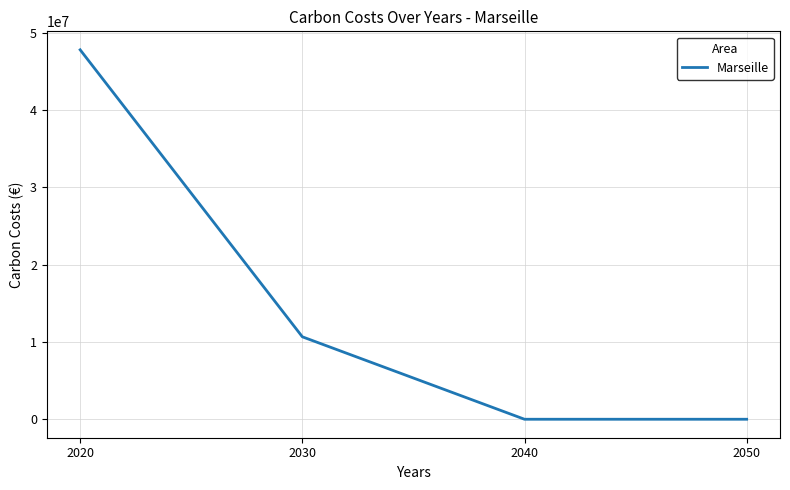

True or false: the data has more than 1 interior local peaks.

False